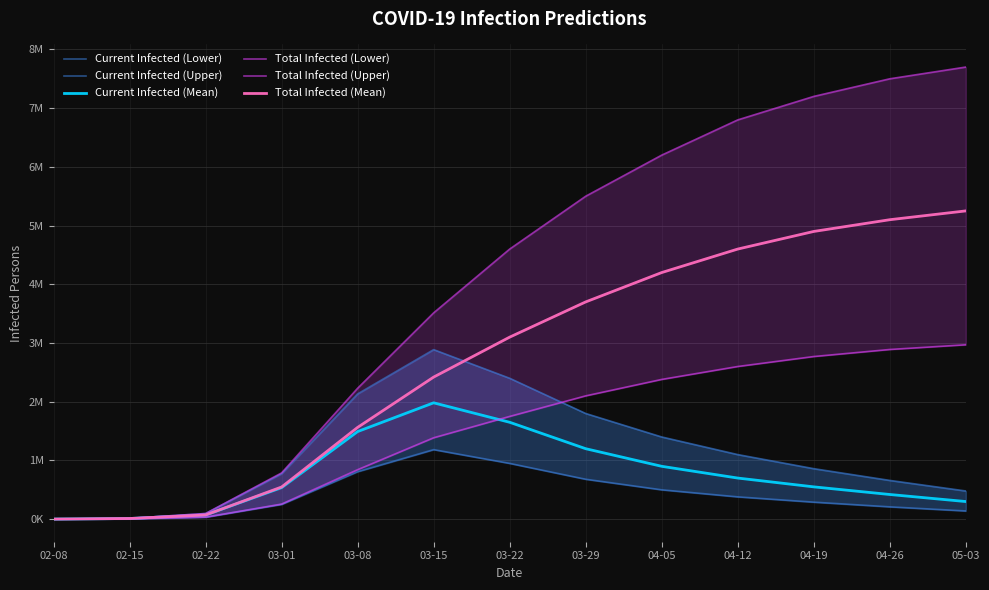

Rank the categories by Total Infected (Mean) value from highest to lowest.

05-03, 04-26, 04-19, 04-12, 04-05, 03-29, 03-22, 03-15, 03-08, 03-01, 02-22, 02-15, 02-08